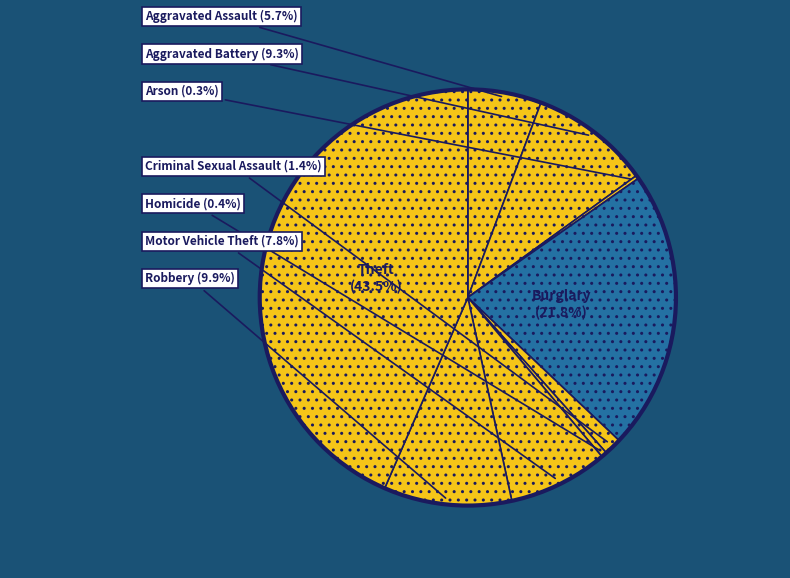

How much of the chart is everything except Burglary?

78.2%